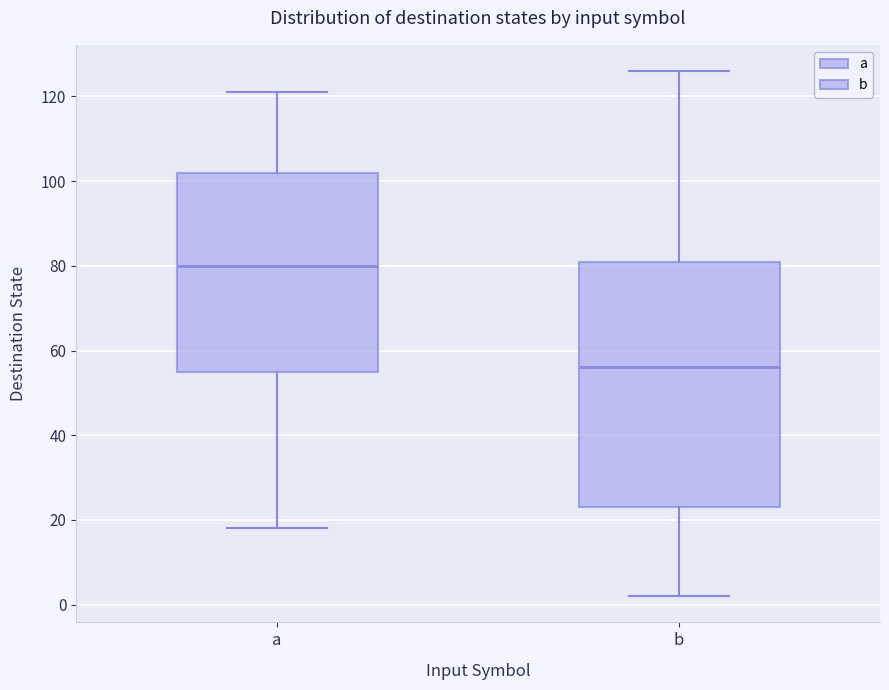

Where does the upper whisker of the box for b end on the y-axis? The values are not printed on the chart, so give them approximately, as read against the axis.

126